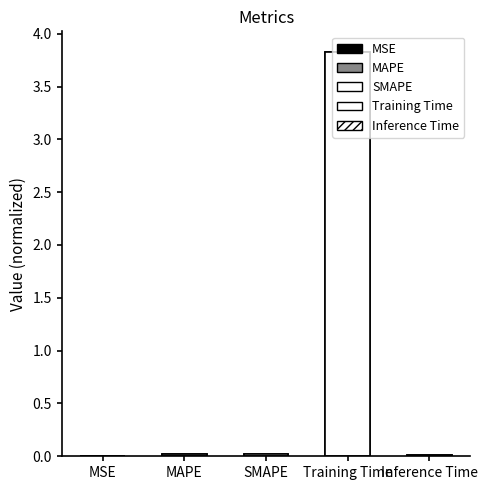

Are the bars grouped side by side (vs. stacked)?

No